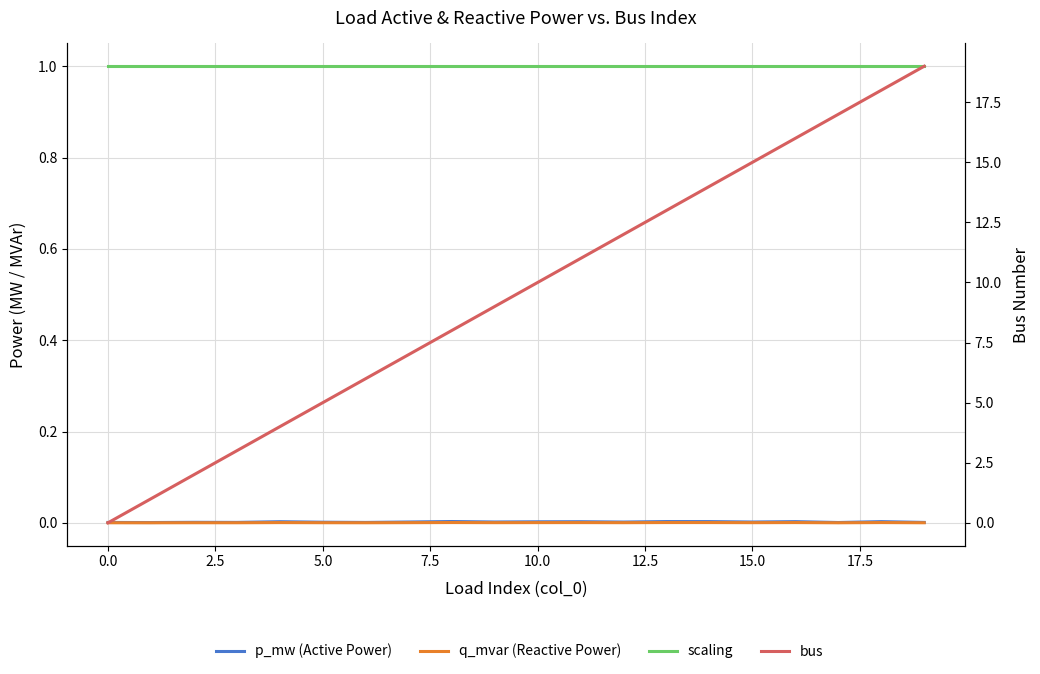

The value of p_mw (Active Power) at 2.5 is 0.0. True or false?

True